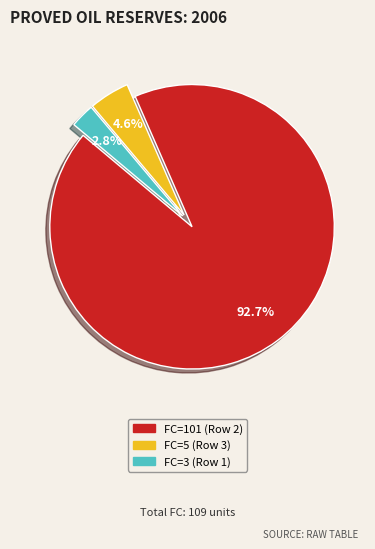

Does any single category account for the majority?

Yes